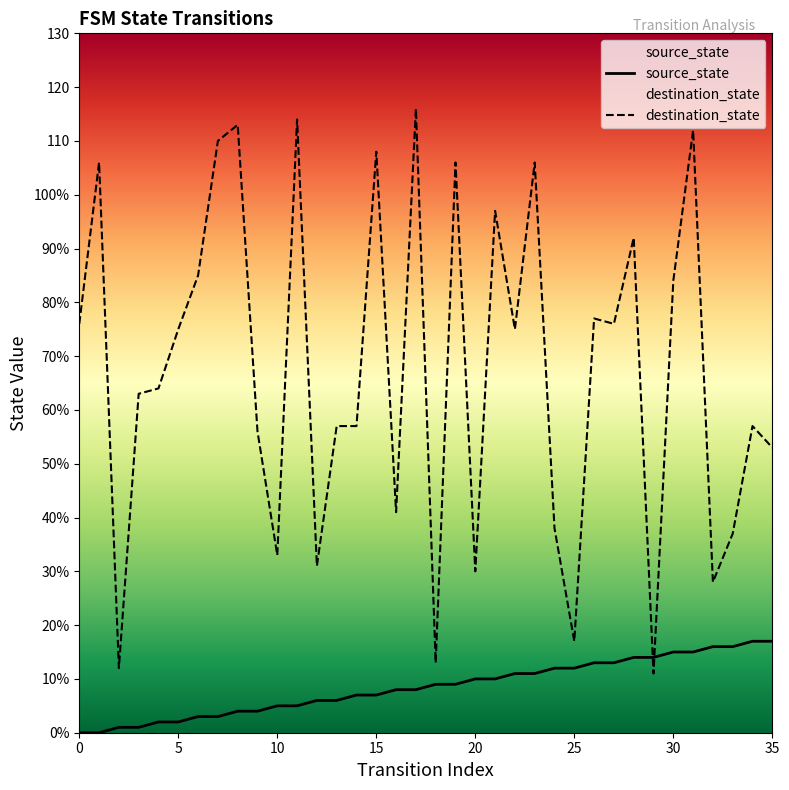

How many times do source_state and destination_state cross each other?

2